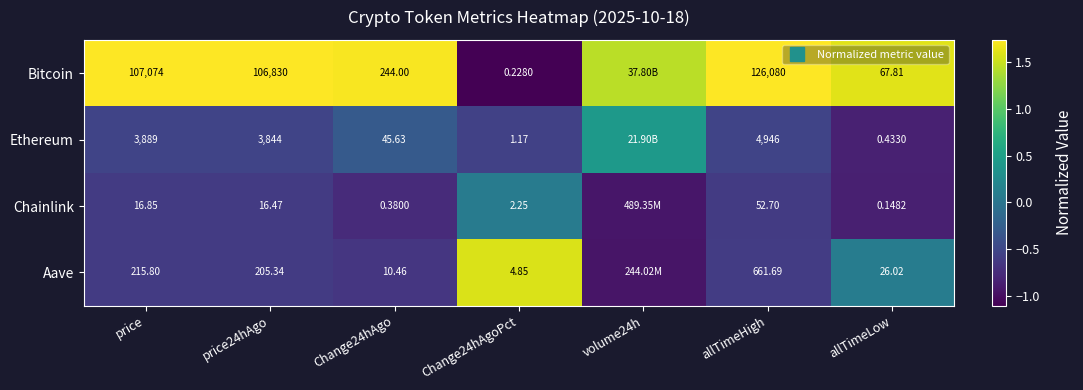

At how many categories does at least one series exceed 0?

7